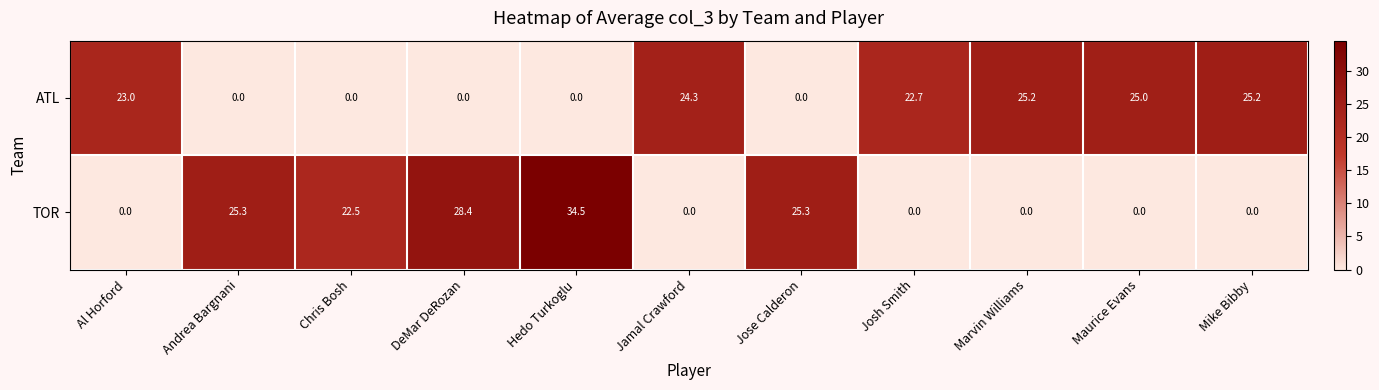

List the series in order of their peak value, highest first.

TOR, ATL